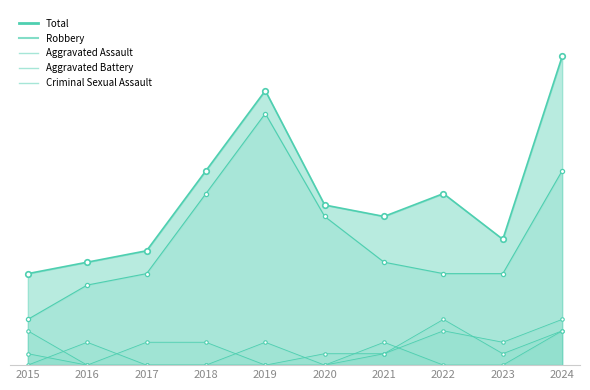

True or false: Robbery has more than 2 points higher than both neighbors.

False